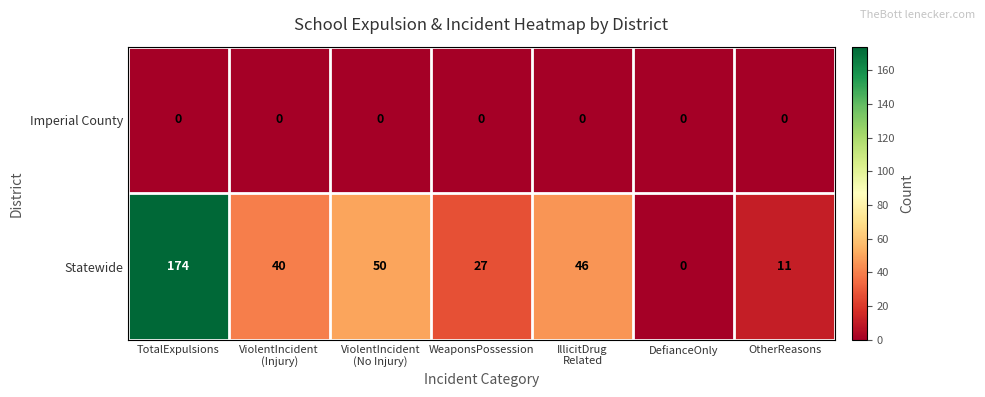

Reading left to right, transcribe all the data shown in this chart.

Imperial County: 0	0	0	0	0	0	0
Statewide: 174	40	50	27	46	0	11